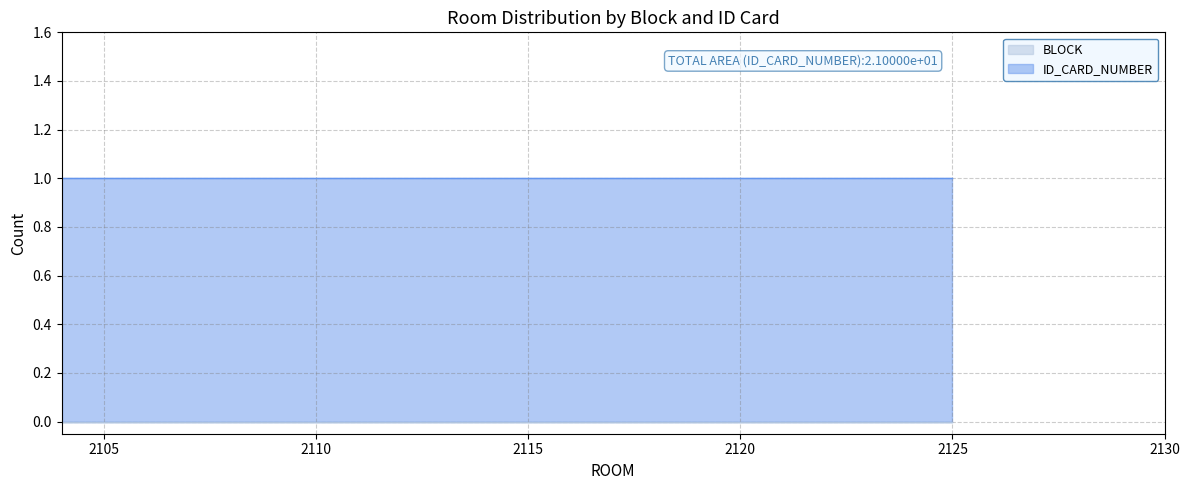

Rank the categories by ID_CARD_NUMBER value from highest to lowest.

2104, 2105, 2106, 2107, 2109, 2110, 2111, 2112, 2113, 2114, 2115, 2116, 2118, 2119, 2120, 2121, 2122, 2123, 2124, 2125